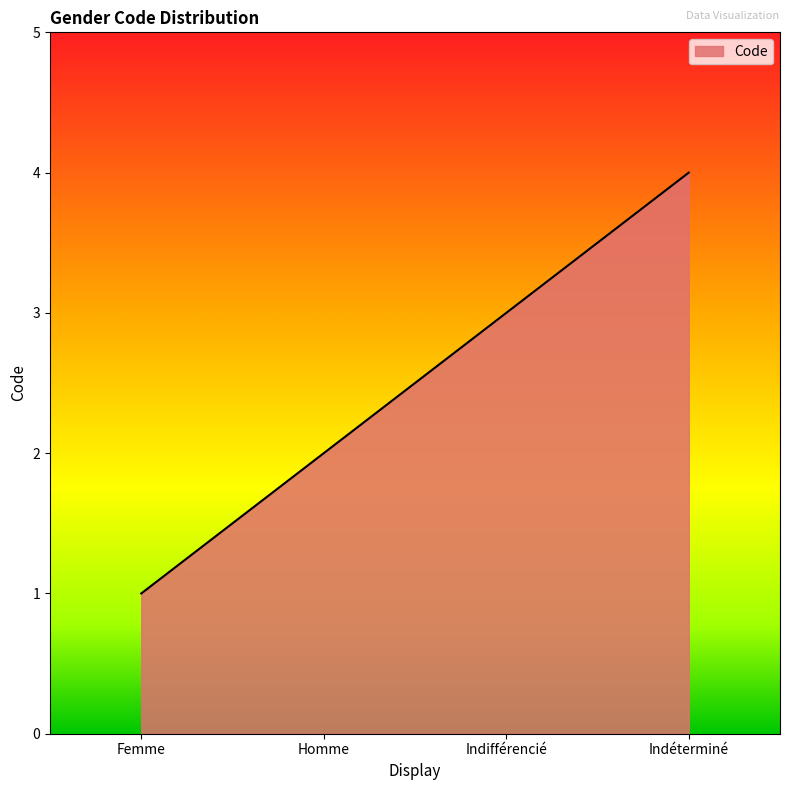

Rank the categories by value from lowest to highest.

Femme, Homme, Indifférencié, Indéterminé